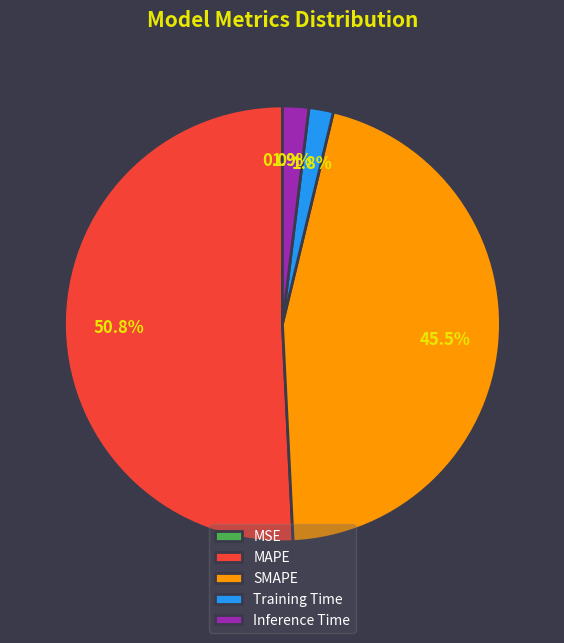

What is the largest slice in the pie chart?

MAPE